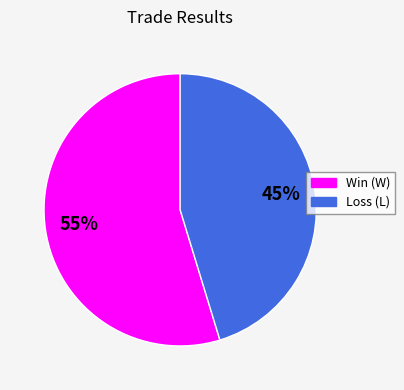

How many segments does this pie chart have?

2